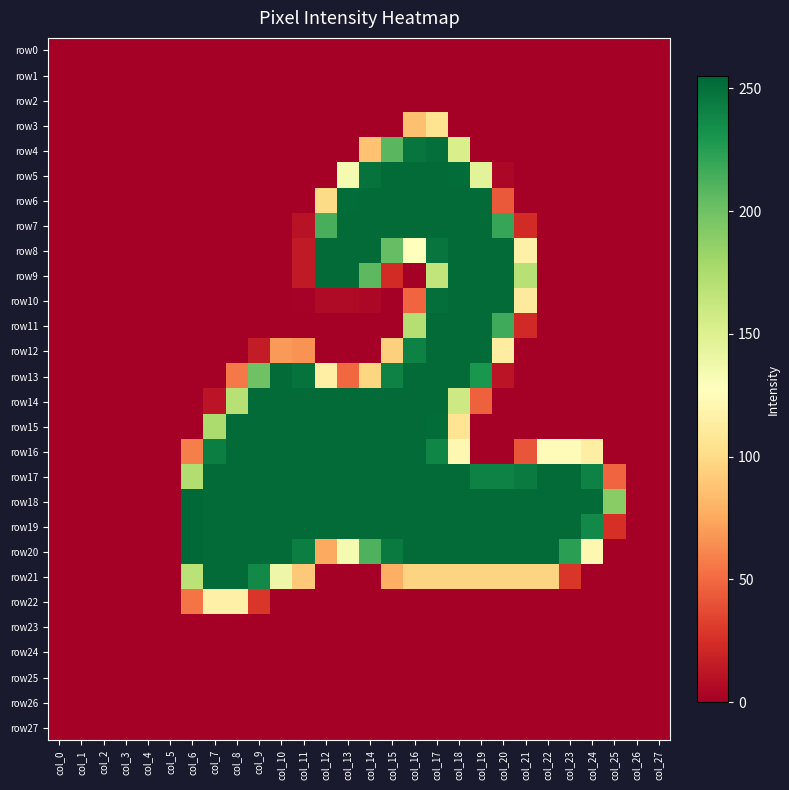

Reading left to right, list all the values displayed in this chart.

row0: col_0=0	col_1=0	col_2=0	col_3=0	col_4=0	col_5=0	col_6=0	col_7=0	col_8=0	col_9=0	col_10=0	col_11=0	col_12=0	col_13=0	col_14=0	col_15=0	col_16=0	col_17=0	col_18=0	col_19=0	col_20=0	col_21=0	col_22=0	col_23=0	col_24=0	col_25=0	col_26=0	col_27=0
row1: col_0=0	col_1=0	col_2=0	col_3=0	col_4=0	col_5=0	col_6=0	col_7=0	col_8=0	col_9=0	col_10=0	col_11=0	col_12=0	col_13=0	col_14=0	col_15=0	col_16=0	col_17=0	col_18=0	col_19=0	col_20=0	col_21=0	col_22=0	col_23=0	col_24=0	col_25=0	col_26=0	col_27=0
row2: col_0=0	col_1=0	col_2=0	col_3=0	col_4=0	col_5=0	col_6=0	col_7=0	col_8=0	col_9=0	col_10=0	col_11=0	col_12=0	col_13=0	col_14=0	col_15=0	col_16=0	col_17=0	col_18=0	col_19=0	col_20=0	col_21=0	col_22=0	col_23=0	col_24=0	col_25=0	col_26=0	col_27=0
row3: col_0=0	col_1=0	col_2=0	col_3=0	col_4=0	col_5=0	col_6=0	col_7=0	col_8=0	col_9=0	col_10=0	col_11=0	col_12=0	col_13=0	col_14=0	col_15=0	col_16=86	col_17=105	col_18=0	col_19=0	col_20=0	col_21=0	col_22=0	col_23=0	col_24=0	col_25=0	col_26=0	col_27=0
row4: col_0=0	col_1=0	col_2=0	col_3=0	col_4=0	col_5=0	col_6=0	col_7=0	col_8=0	col_9=0	col_10=0	col_11=0	col_12=0	col_13=0	col_14=87	col_15=208	col_16=248	col_17=251	col_18=153	col_19=0	col_20=0	col_21=0	col_22=0	col_23=0	col_24=0	col_25=0	col_26=0	col_27=0
row5: col_0=0	col_1=0	col_2=0	col_3=0	col_4=0	col_5=0	col_6=0	col_7=0	col_8=0	col_9=0	col_10=0	col_11=0	col_12=0	col_13=134	col_14=249	col_15=253	col_16=253	col_17=253	col_18=252	col_19=146	col_20=4	col_21=0	col_22=0	col_23=0	col_24=0	col_25=0	col_26=0	col_27=0
row6: col_0=0	col_1=0	col_2=0	col_3=0	col_4=0	col_5=0	col_6=0	col_7=0	col_8=0	col_9=0	col_10=0	col_11=0	col_12=100	col_13=252	col_14=253	col_15=253	col_16=253	col_17=253	col_18=253	col_19=253	col_20=43	col_21=0	col_22=0	col_23=0	col_24=0	col_25=0	col_26=0	col_27=0
row7: col_0=0	col_1=0	col_2=0	col_3=0	col_4=0	col_5=0	col_6=0	col_7=0	col_8=0	col_9=0	col_10=0	col_11=10	col_12=214	col_13=253	col_14=253	col_15=253	col_16=253	col_17=253	col_18=253	col_19=253	col_20=220	col_21=23	col_22=0	col_23=0	col_24=0	col_25=0	col_26=0	col_27=0
row8: col_0=0	col_1=0	col_2=0	col_3=0	col_4=0	col_5=0	col_6=0	col_7=0	col_8=0	col_9=0	col_10=0	col_11=14	col_12=253	col_13=253	col_14=253	col_15=204	col_16=128	col_17=248	col_18=253	col_19=253	col_20=253	col_21=116	col_22=0	col_23=0	col_24=0	col_25=0	col_26=0	col_27=0
row9: col_0=0	col_1=0	col_2=0	col_3=0	col_4=0	col_5=0	col_6=0	col_7=0	col_8=0	col_9=0	col_10=0	col_11=14	col_12=253	col_13=253	col_14=207	col_15=23	col_16=0	col_17=165	col_18=253	col_19=253	col_20=253	col_21=170	col_22=0	col_23=0	col_24=0	col_25=0	col_26=0	col_27=0
row10: col_0=0	col_1=0	col_2=0	col_3=0	col_4=0	col_5=0	col_6=0	col_7=0	col_8=0	col_9=0	col_10=0	col_11=1	col_12=6	col_13=6	col_14=4	col_15=0	col_16=48	col_17=251	col_18=253	col_19=253	col_20=253	col_21=111	col_22=0	col_23=0	col_24=0	col_25=0	col_26=0	col_27=0
row11: col_0=0	col_1=0	col_2=0	col_3=0	col_4=0	col_5=0	col_6=0	col_7=0	col_8=0	col_9=0	col_10=0	col_11=0	col_12=0	col_13=0	col_14=0	col_15=0	col_16=171	col_17=253	col_18=253	col_19=253	col_20=217	col_21=22	col_22=0	col_23=0	col_24=0	col_25=0	col_26=0	col_27=0
row12: col_0=0	col_1=0	col_2=0	col_3=0	col_4=0	col_5=0	col_6=0	col_7=0	col_8=0	col_9=15	col_10=69	col_11=66	col_12=0	col_13=0	col_14=0	col_15=94	col_16=241	col_17=253	col_18=253	col_19=253	col_20=113	col_21=0	col_22=0	col_23=0	col_24=0	col_25=0	col_26=0	col_27=0
row13: col_0=0	col_1=0	col_2=0	col_3=0	col_4=0	col_5=0	col_6=0	col_7=0	col_8=56	col_9=200	col_10=253	col_11=249	col_12=115	col_13=49	col_14=97	col_15=241	col_16=253	col_17=253	col_18=253	col_19=230	col_20=11	col_21=0	col_22=0	col_23=0	col_24=0	col_25=0	col_26=0	col_27=0
row14: col_0=0	col_1=0	col_2=0	col_3=0	col_4=0	col_5=0	col_6=0	col_7=11	col_8=170	col_9=253	col_10=253	col_11=253	col_12=253	col_13=253	col_14=253	col_15=253	col_16=253	col_17=253	col_18=159	col_19=46	col_20=0	col_21=0	col_22=0	col_23=0	col_24=0	col_25=0	col_26=0	col_27=0
row15: col_0=0	col_1=0	col_2=0	col_3=0	col_4=0	col_5=0	col_6=0	col_7=175	col_8=253	col_9=253	col_10=253	col_11=253	col_12=253	col_13=253	col_14=253	col_15=253	col_16=253	col_17=252	col_18=106	col_19=0	col_20=0	col_21=0	col_22=0	col_23=0	col_24=0	col_25=0	col_26=0	col_27=0
row16: col_0=0	col_1=0	col_2=0	col_3=0	col_4=0	col_5=0	col_6=58	col_7=243	col_8=253	col_9=253	col_10=253	col_11=253	col_12=253	col_13=253	col_14=253	col_15=253	col_16=253	col_17=239	col_18=121	col_19=0	col_20=0	col_21=41	col_22=125	col_23=125	col_24=114	col_25=0	col_26=0	col_27=0
row17: col_0=0	col_1=0	col_2=0	col_3=0	col_4=0	col_5=0	col_6=173	col_7=253	col_8=253	col_9=253	col_10=253	col_11=253	col_12=253	col_13=253	col_14=253	col_15=253	col_16=253	col_17=253	col_18=253	col_19=241	col_20=241	col_21=245	col_22=253	col_23=253	col_24=241	col_25=48	col_26=0	col_27=0
row18: col_0=0	col_1=0	col_2=0	col_3=0	col_4=0	col_5=0	col_6=254	col_7=253	col_8=253	col_9=253	col_10=253	col_11=253	col_12=253	col_13=253	col_14=253	col_15=253	col_16=253	col_17=253	col_18=253	col_19=253	col_20=253	col_21=253	col_22=253	col_23=253	col_24=253	col_25=190	col_26=0	col_27=0
row19: col_0=0	col_1=0	col_2=0	col_3=0	col_4=0	col_5=0	col_6=254	col_7=253	col_8=253	col_9=253	col_10=253	col_11=253	col_12=253	col_13=253	col_14=253	col_15=253	col_16=253	col_17=253	col_18=253	col_19=253	col_20=253	col_21=253	col_22=253	col_23=253	col_24=237	col_25=25	col_26=0	col_27=0
row20: col_0=0	col_1=0	col_2=0	col_3=0	col_4=0	col_5=0	col_6=254	col_7=253	col_8=253	col_9=253	col_10=253	col_11=243	col_12=75	col_13=134	col_14=212	col_15=245	col_16=253	col_17=253	col_18=253	col_19=253	col_20=253	col_21=253	col_22=253	col_23=224	col_24=121	col_25=0	col_26=0	col_27=0
row21: col_0=0	col_1=0	col_2=0	col_3=0	col_4=0	col_5=0	col_6=168	col_7=253	col_8=253	col_9=237	col_10=139	col_11=90	col_12=0	col_13=0	col_14=0	col_15=78	col_16=96	col_17=96	col_18=96	col_19=96	col_20=96	col_21=96	col_22=96	col_23=28	col_24=0	col_25=0	col_26=0	col_27=0
row22: col_0=0	col_1=0	col_2=0	col_3=0	col_4=0	col_5=0	col_6=54	col_7=116	col_8=116	col_9=28	col_10=0	col_11=0	col_12=0	col_13=0	col_14=0	col_15=0	col_16=0	col_17=0	col_18=0	col_19=0	col_20=0	col_21=0	col_22=0	col_23=0	col_24=0	col_25=0	col_26=0	col_27=0
row23: col_0=0	col_1=0	col_2=0	col_3=0	col_4=0	col_5=0	col_6=0	col_7=0	col_8=0	col_9=0	col_10=0	col_11=0	col_12=0	col_13=0	col_14=0	col_15=0	col_16=0	col_17=0	col_18=0	col_19=0	col_20=0	col_21=0	col_22=0	col_23=0	col_24=0	col_25=0	col_26=0	col_27=0
row24: col_0=0	col_1=0	col_2=0	col_3=0	col_4=0	col_5=0	col_6=0	col_7=0	col_8=0	col_9=0	col_10=0	col_11=0	col_12=0	col_13=0	col_14=0	col_15=0	col_16=0	col_17=0	col_18=0	col_19=0	col_20=0	col_21=0	col_22=0	col_23=0	col_24=0	col_25=0	col_26=0	col_27=0
row25: col_0=0	col_1=0	col_2=0	col_3=0	col_4=0	col_5=0	col_6=0	col_7=0	col_8=0	col_9=0	col_10=0	col_11=0	col_12=0	col_13=0	col_14=0	col_15=0	col_16=0	col_17=0	col_18=0	col_19=0	col_20=0	col_21=0	col_22=0	col_23=0	col_24=0	col_25=0	col_26=0	col_27=0
row26: col_0=0	col_1=0	col_2=0	col_3=0	col_4=0	col_5=0	col_6=0	col_7=0	col_8=0	col_9=0	col_10=0	col_11=0	col_12=0	col_13=0	col_14=0	col_15=0	col_16=0	col_17=0	col_18=0	col_19=0	col_20=0	col_21=0	col_22=0	col_23=0	col_24=0	col_25=0	col_26=0	col_27=0
row27: col_0=0	col_1=0	col_2=0	col_3=0	col_4=0	col_5=0	col_6=0	col_7=0	col_8=0	col_9=0	col_10=0	col_11=0	col_12=0	col_13=0	col_14=0	col_15=0	col_16=0	col_17=0	col_18=0	col_19=0	col_20=0	col_21=0	col_22=0	col_23=0	col_24=0	col_25=0	col_26=0	col_27=0